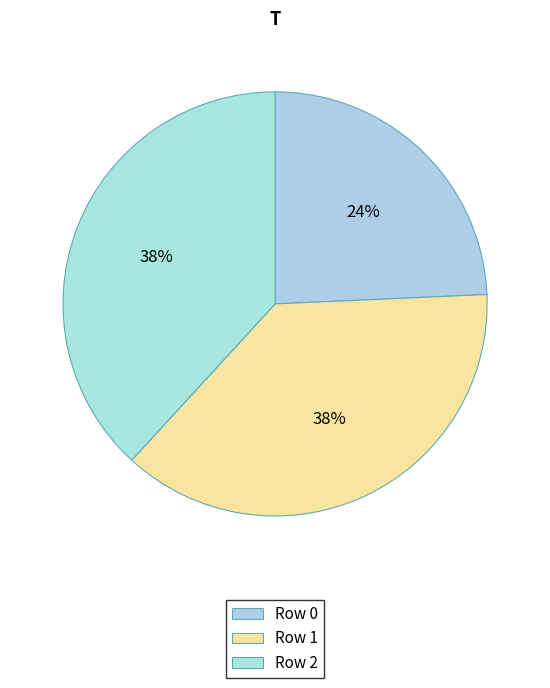

To the nearest percent, what is the combined percentage of Row 2 and Row 0?

62%